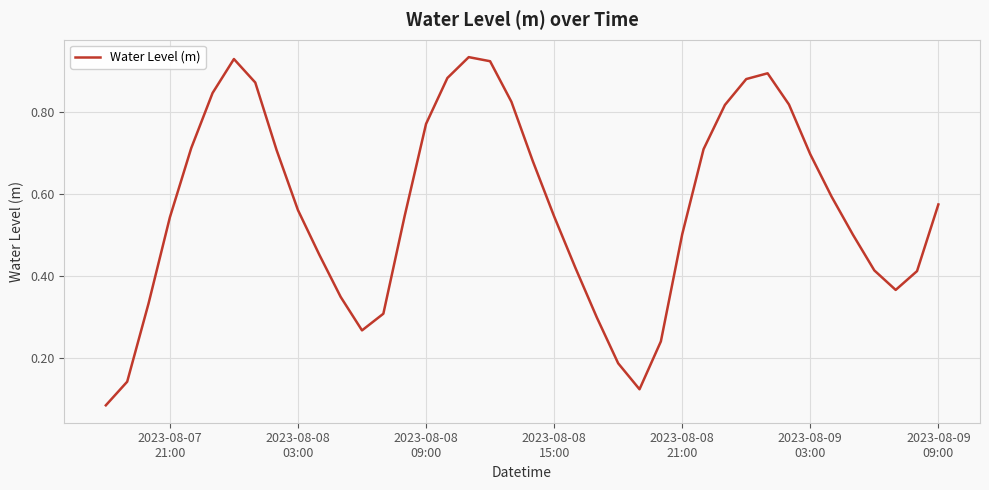

What is the value of the 34th point from the left?

0.7